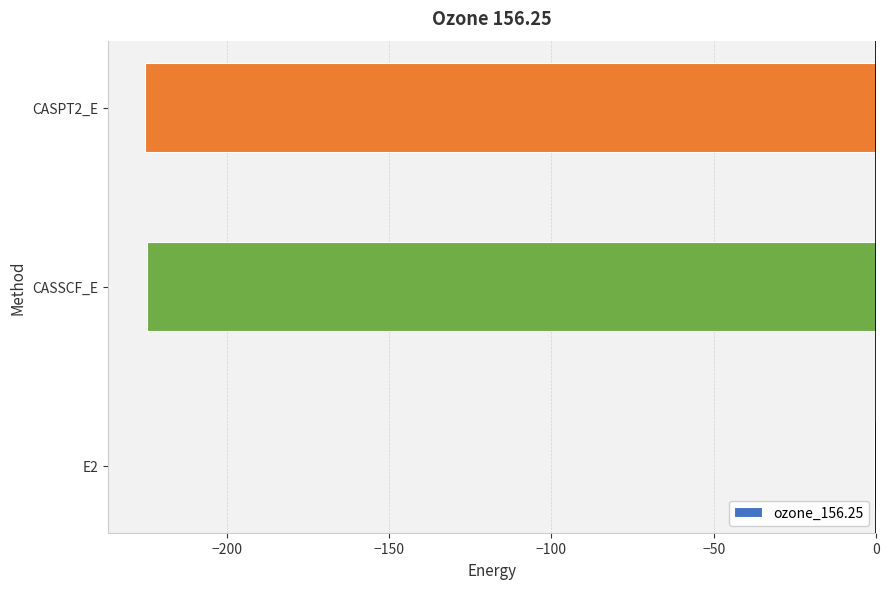

At which category does the chart reach its peak across all series?

E2